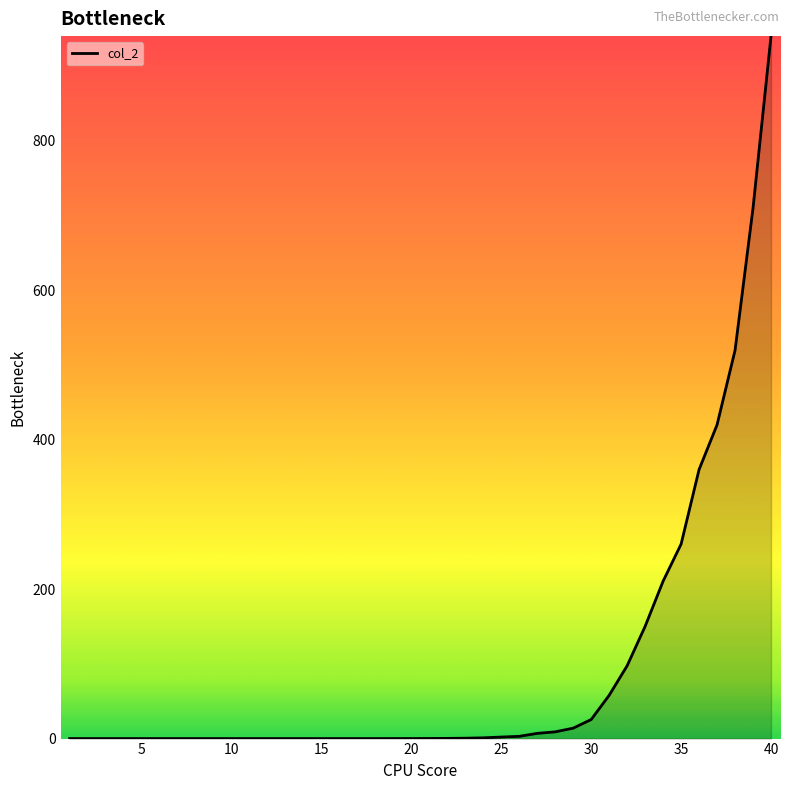

Rank the categories by value from highest to lowest.

40, 39, 38, 37, 36, 35, 34, 33, 32, 31, 30, 29, 28, 27, 26, 25, 24, 23, 22, 21, 20, 19, 18, 17, 16, 15, 14, 1, 2, 3, 4, 5, 6, 7, 8, 9, 10, 11, 12, 13